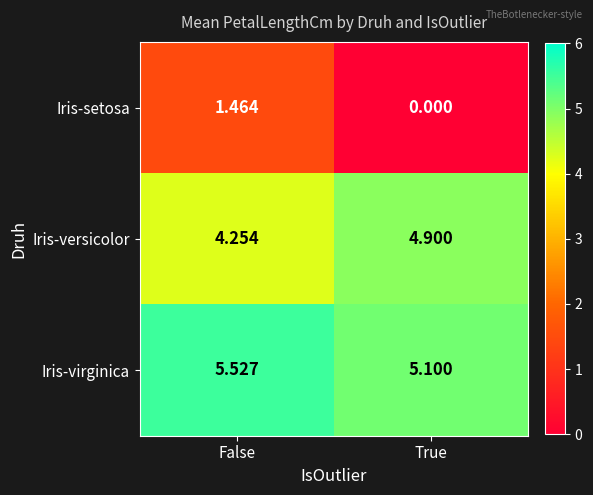

Which series changed the most between False and True?

Iris-setosa